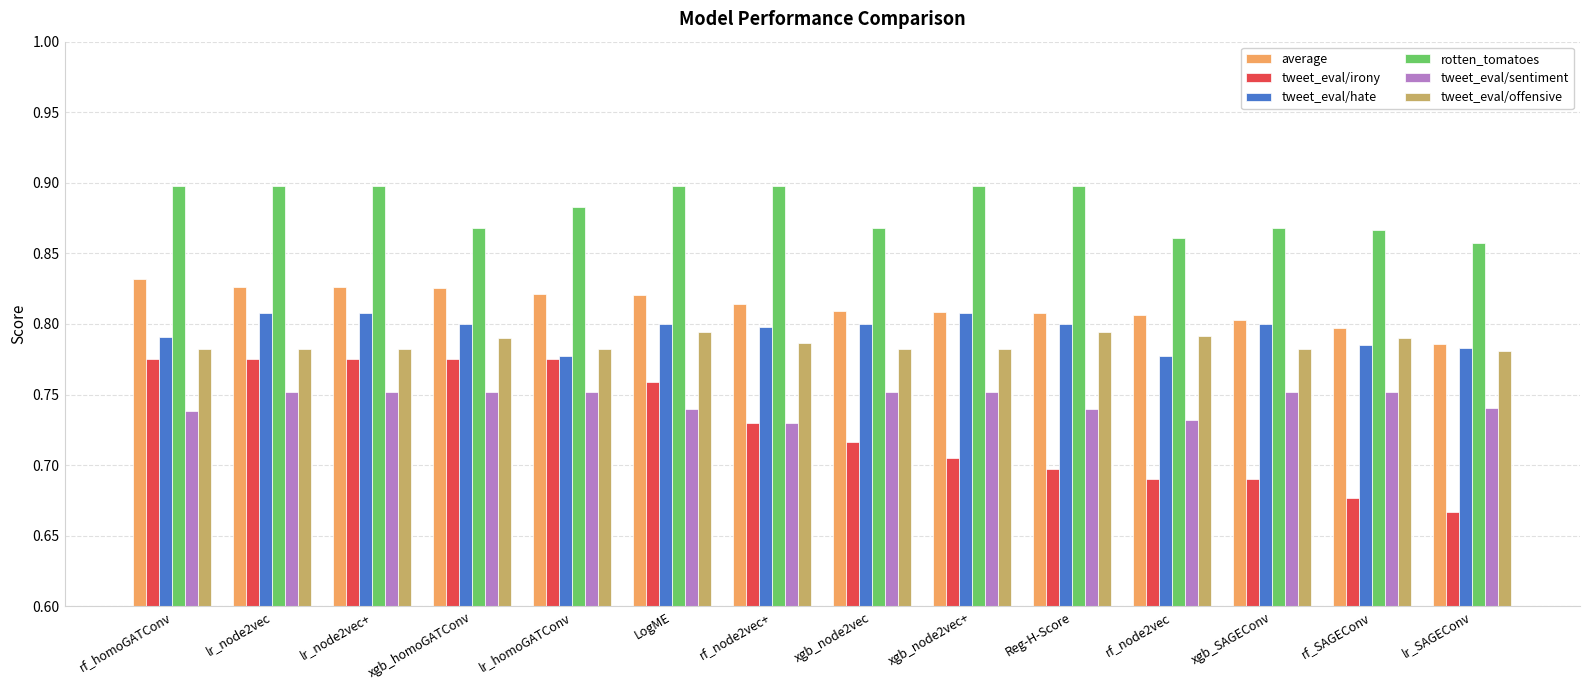

Count the rotten_tomatoes values in the range 0 to 1.

14